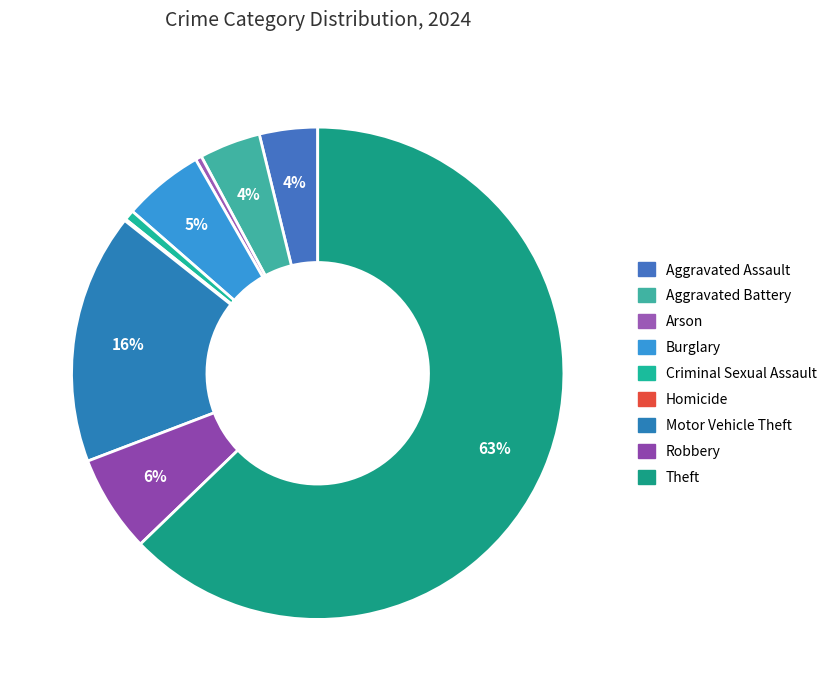

Count the number of slices in the pie.

9